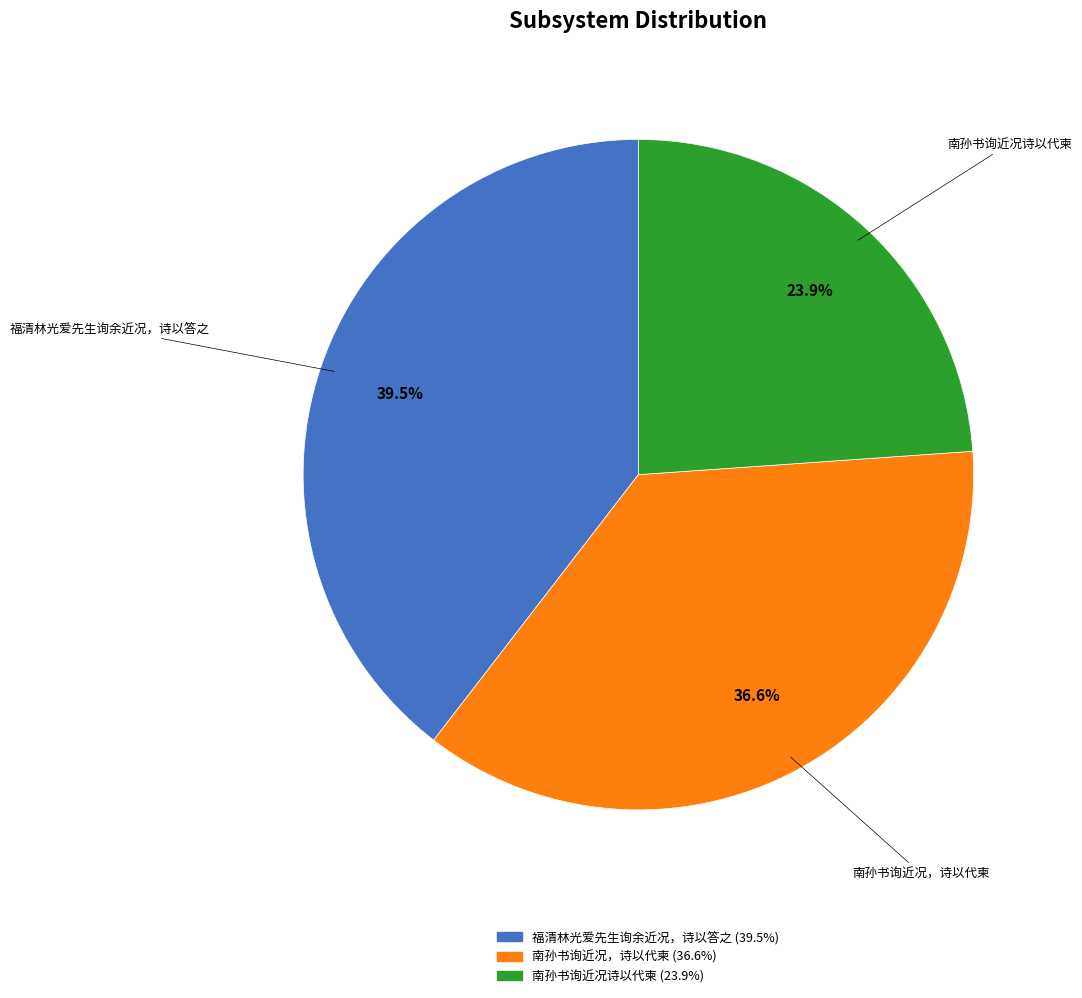

Is it true that 南孙书询近况，诗以代柬 is 37% of the pie?

True